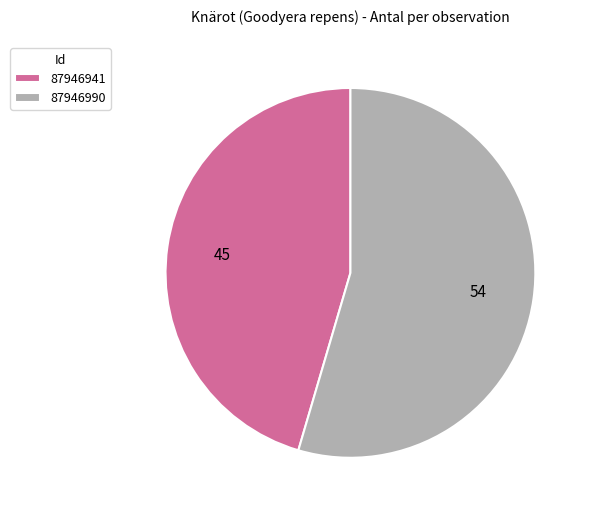

Which category has the smallest portion of the pie?

87946941